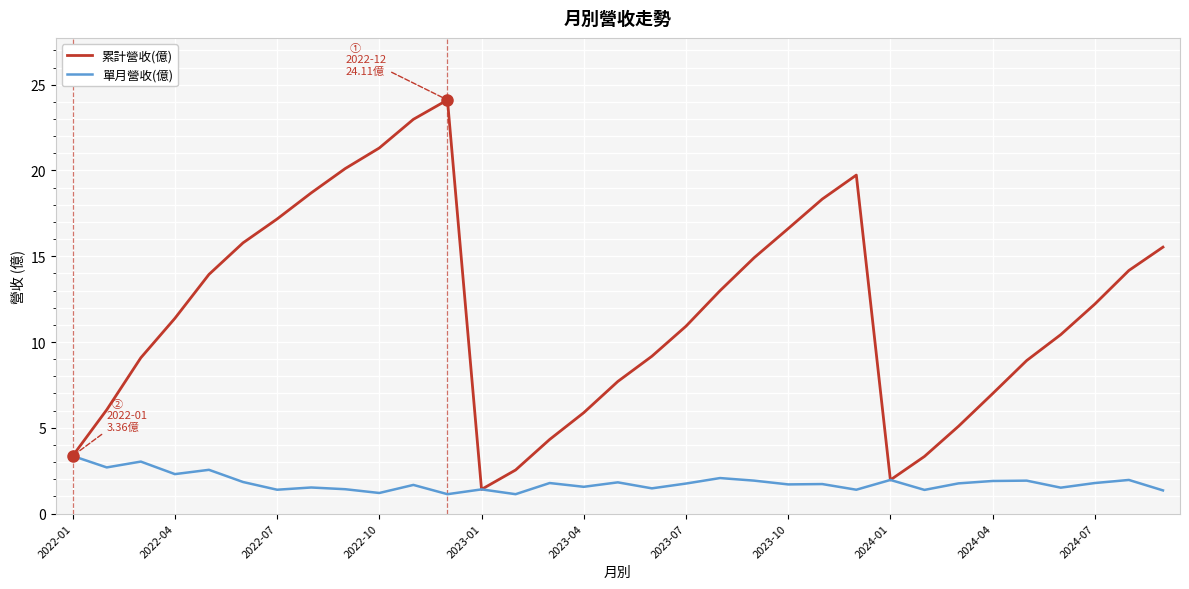

What is the lowest value of the 累計營收(億) series?

1.4